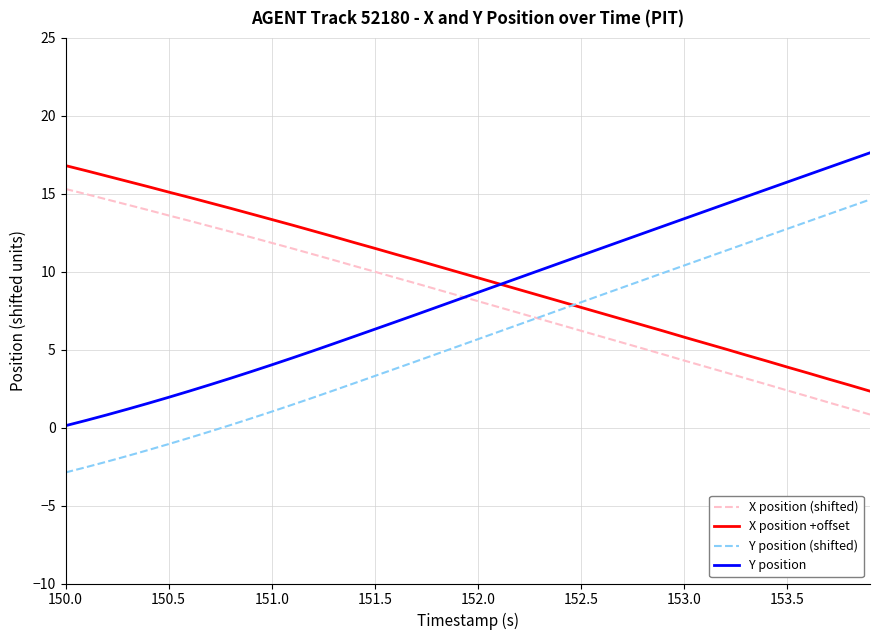

What is the maximum value for X position (shifted)?

15.3